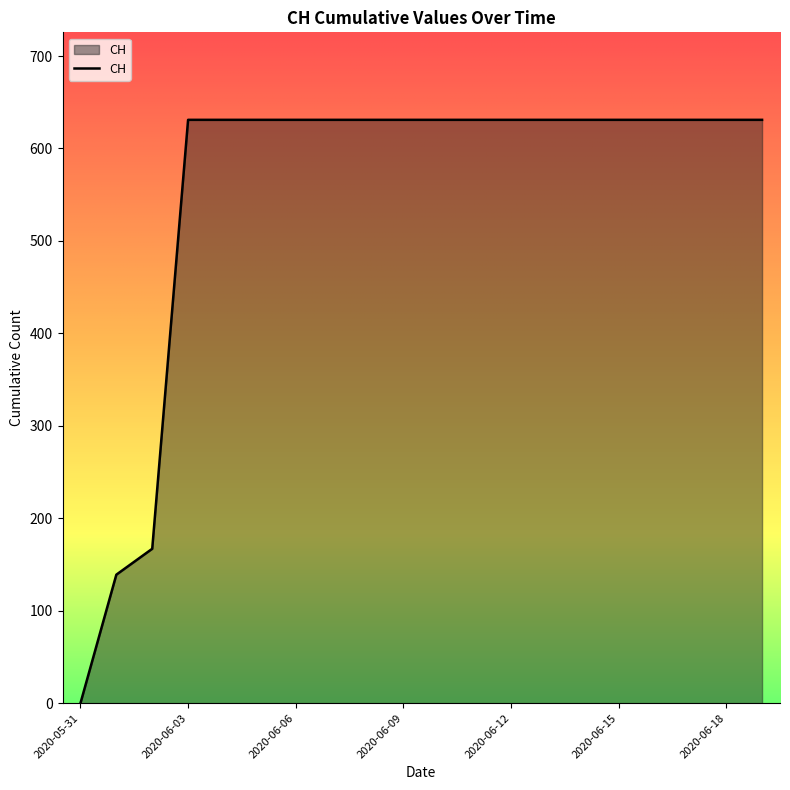

What is the greatest value displayed?

631